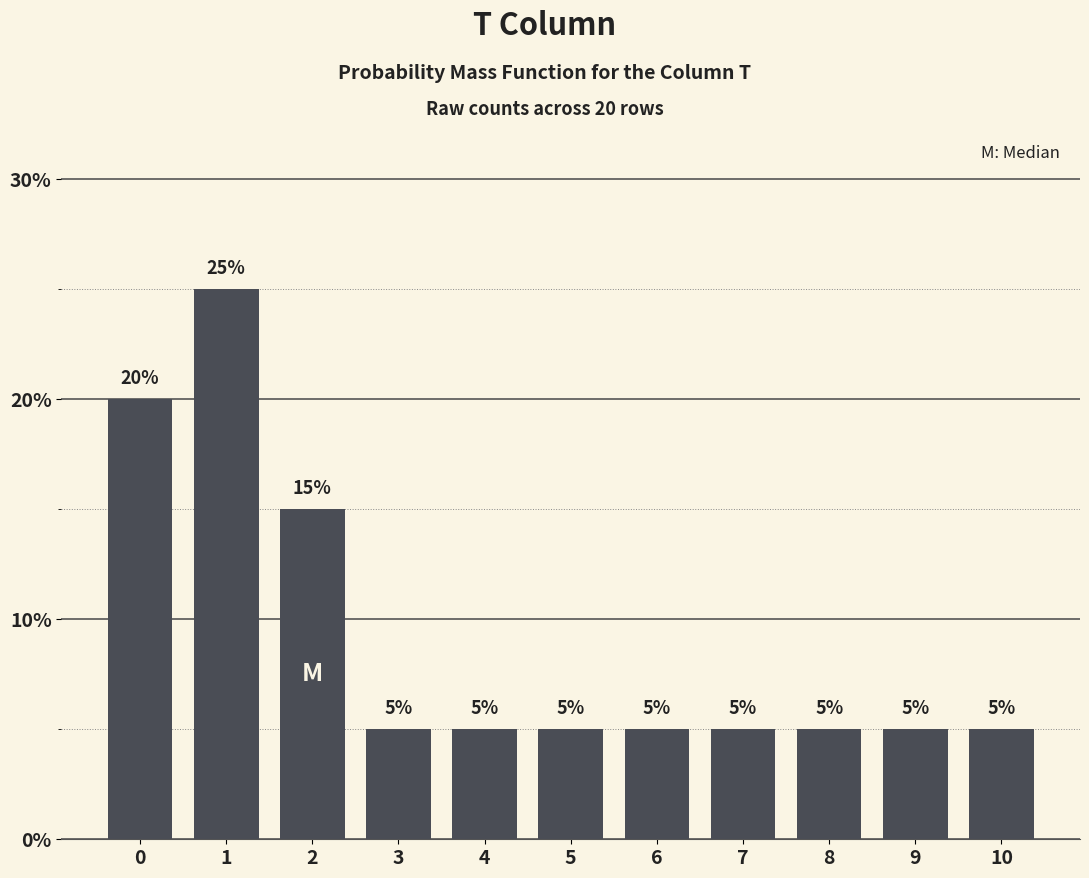

Reading right to left, list all the values displayed in this chart.

5	5	5	5	5	5	5	5	15	25	20